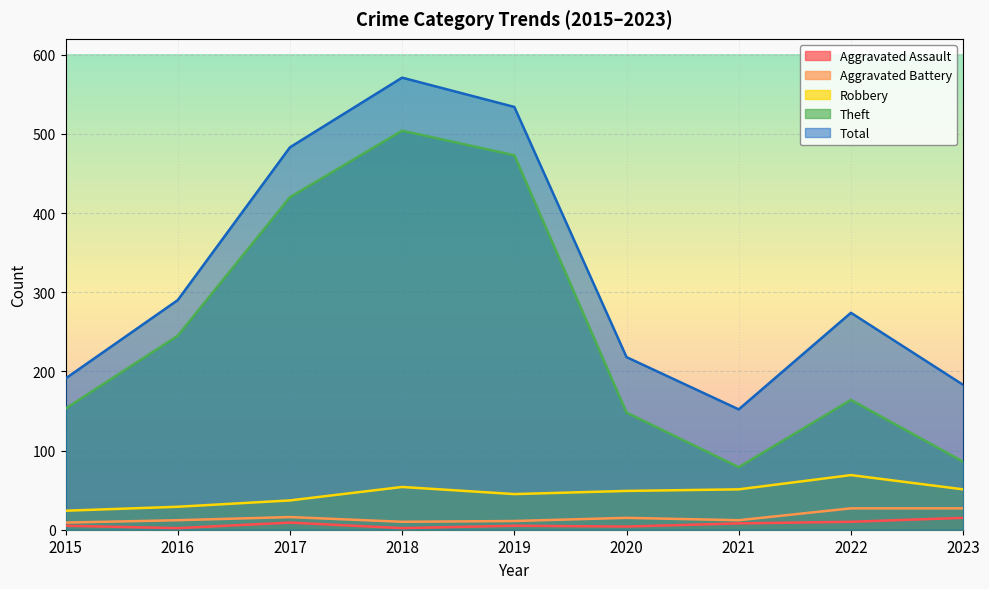

Between 2020 and 2017, which is larger?

2017